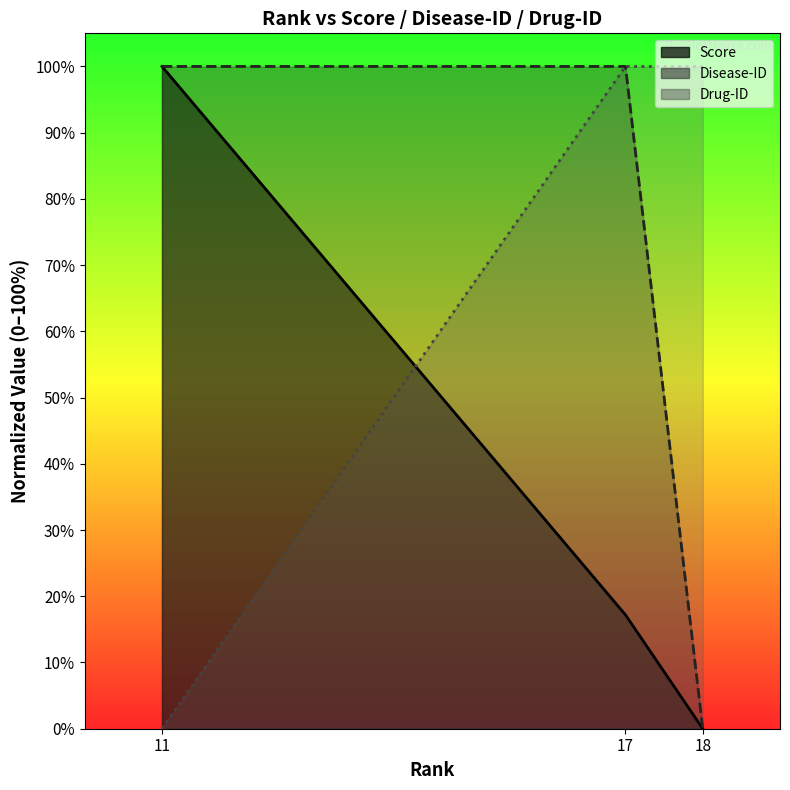

At which label does Score first exceed 17?

11